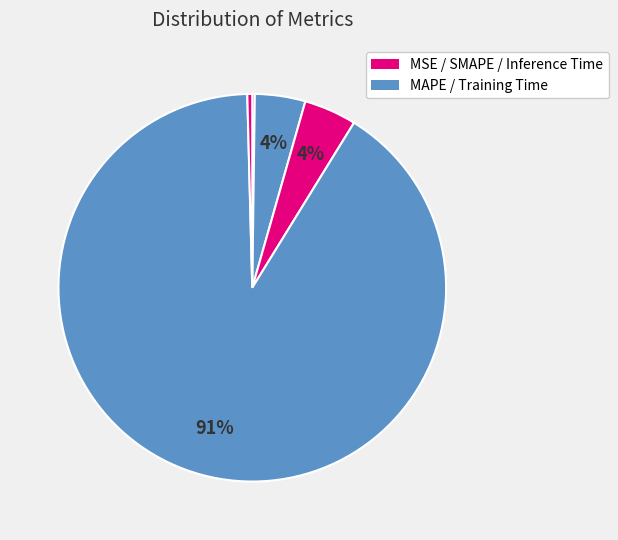

What is the majority slice?

Training Time